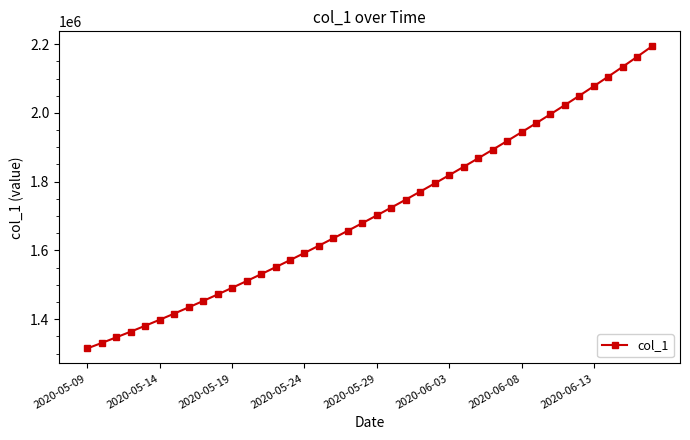

What is the value of the 35th point from the left?

2050082.5